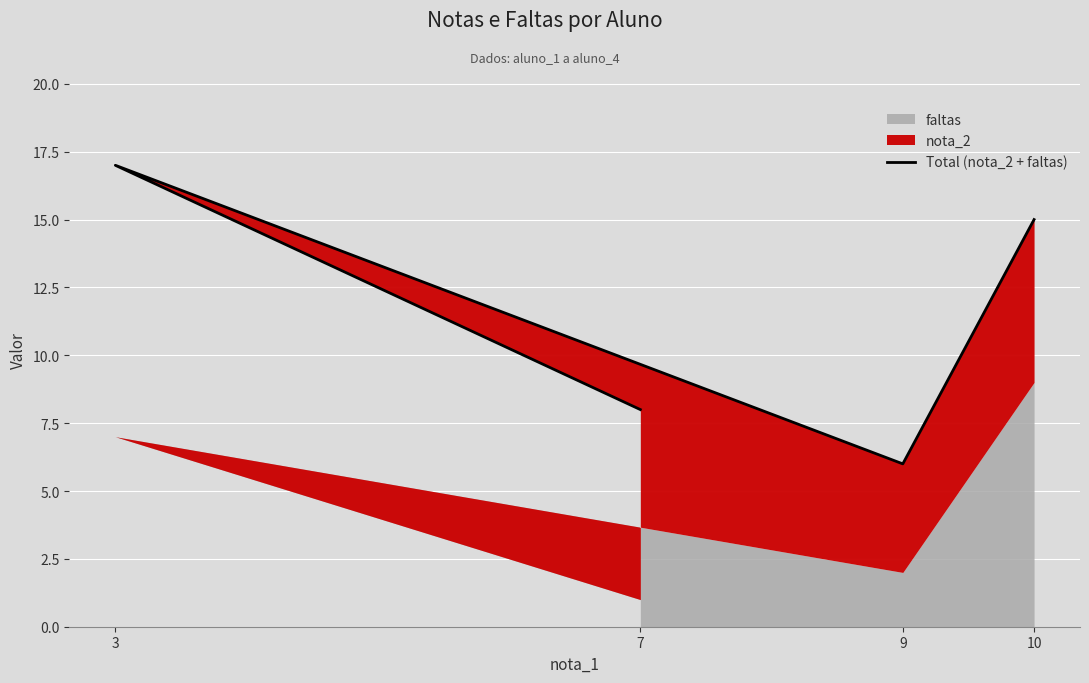

What is the change in value from 3 to 9?

-11